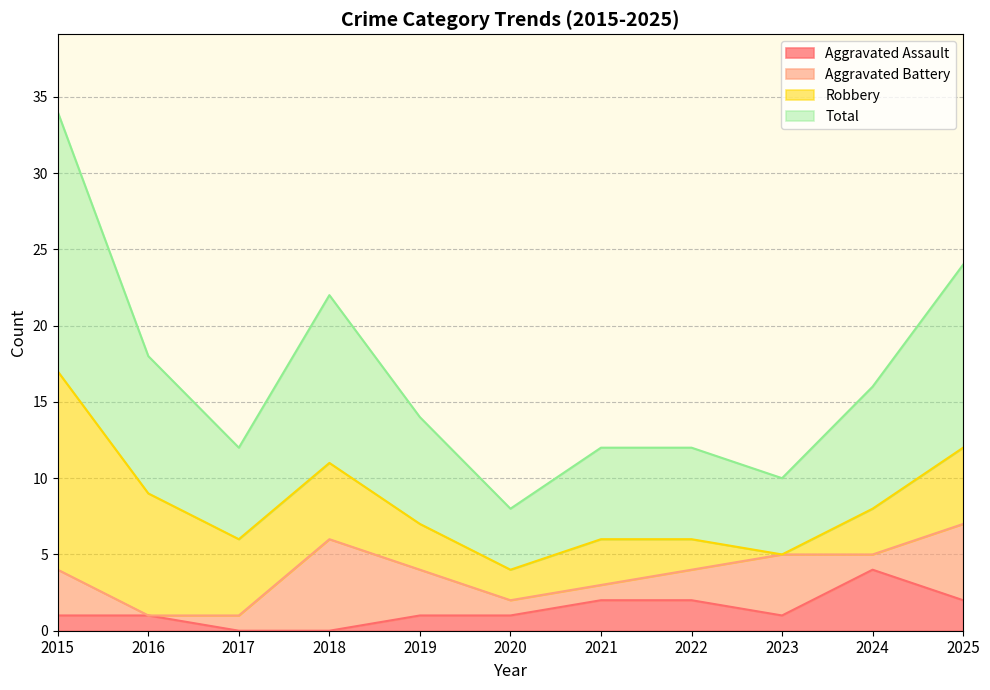

The Aggravated Assault series shows 2 at 2025. True or false?

True